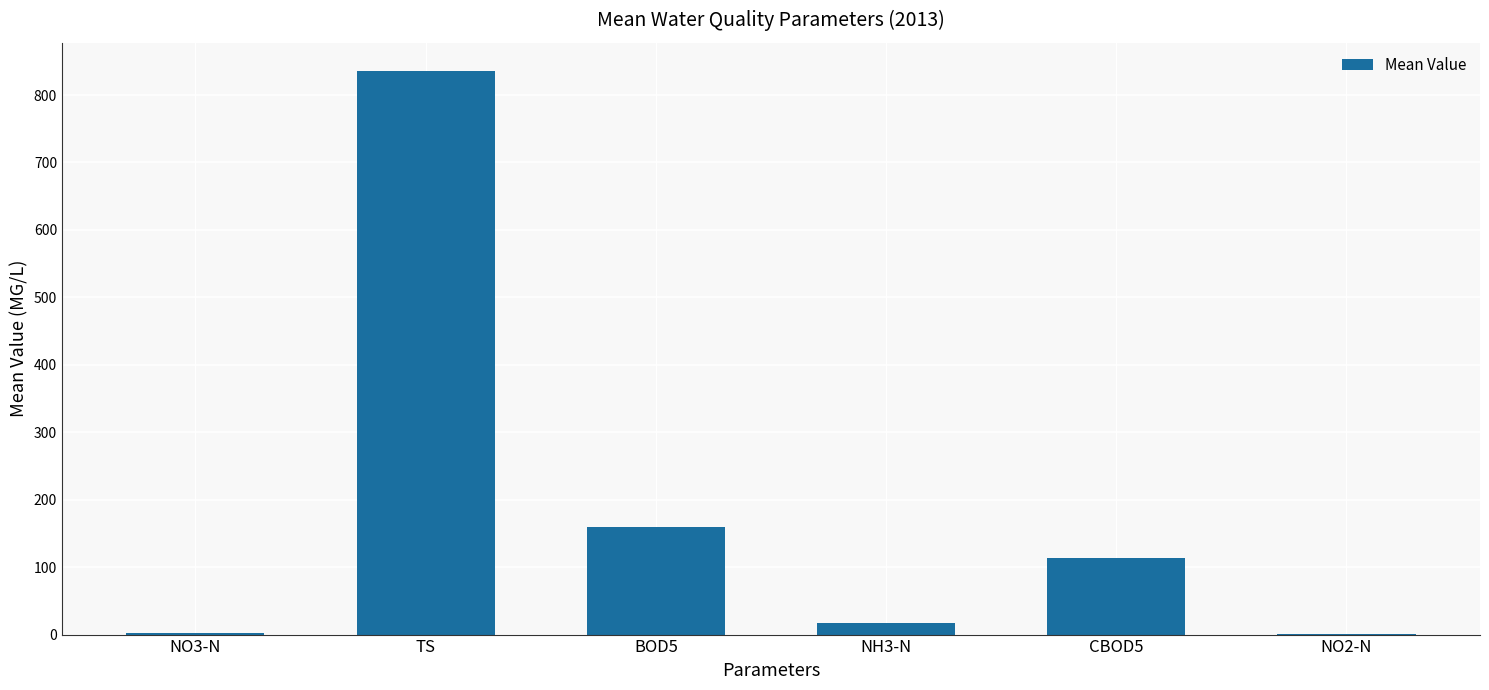

Count the number of categories in the chart.

6